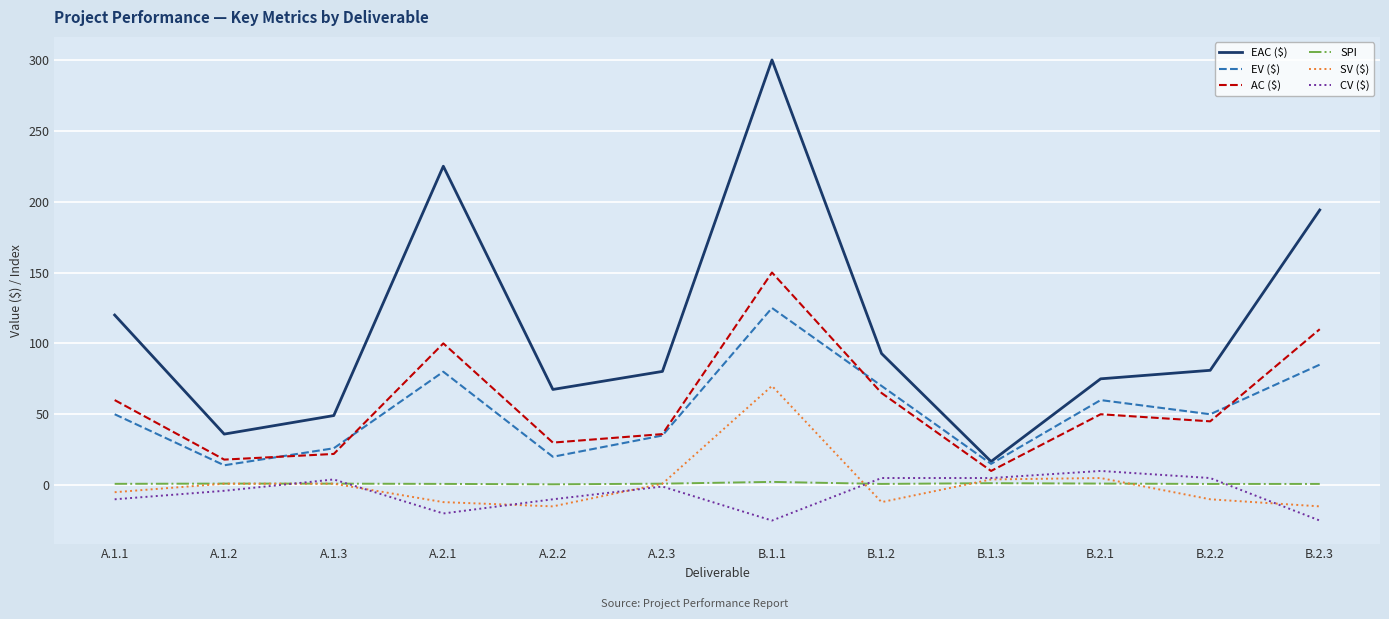

Which series has the largest total across all categories?

EAC ($)